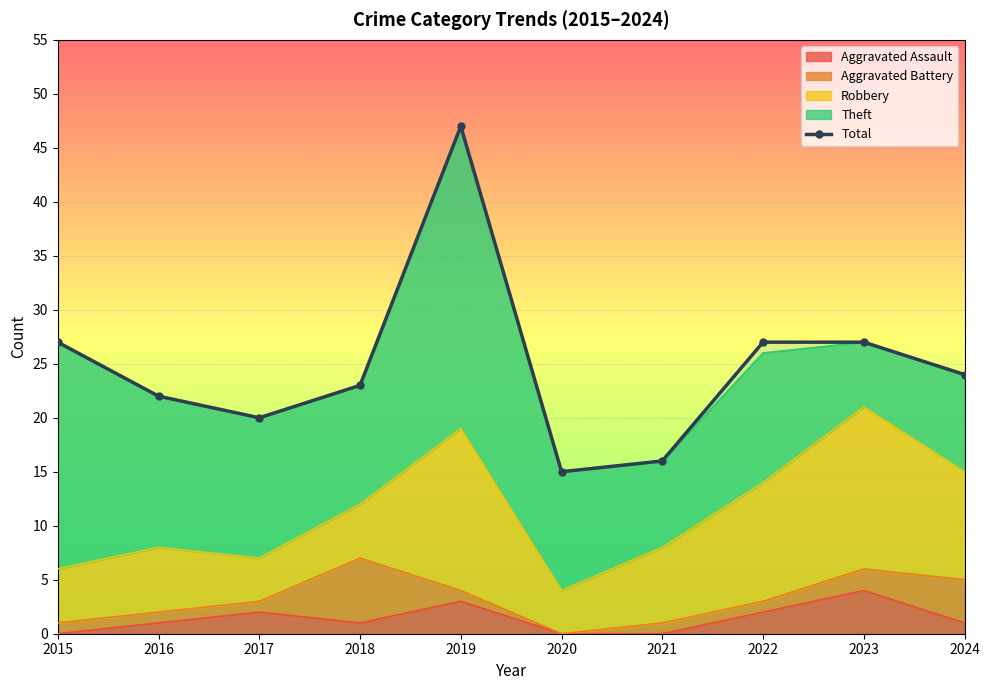

What is the value of the 10th point from the left?

24